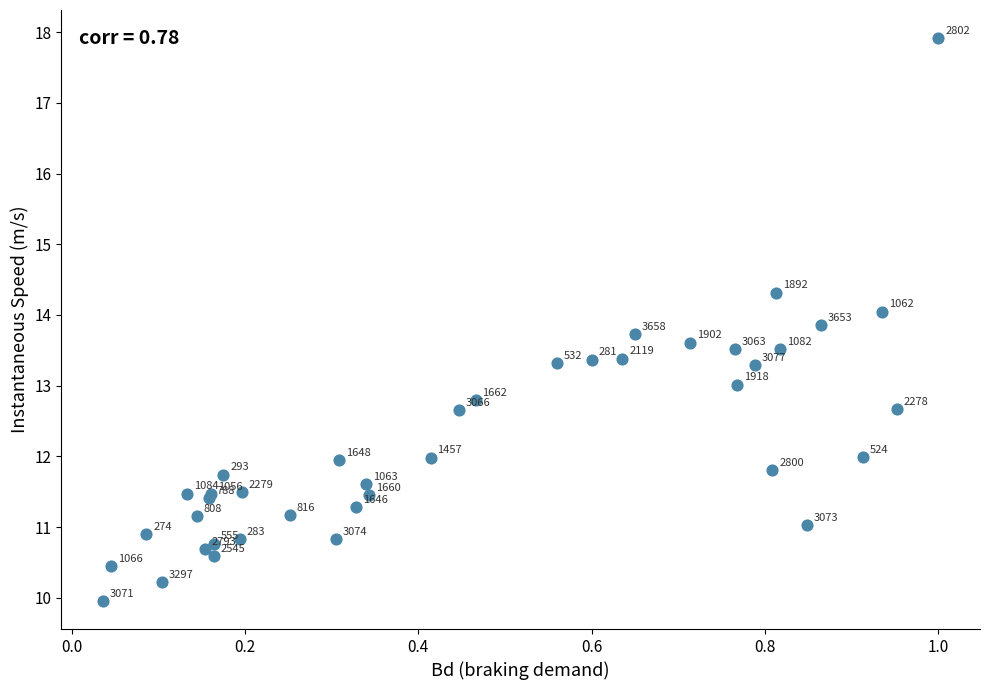

What Y value in the scatter plot is closest to 13?

13.0